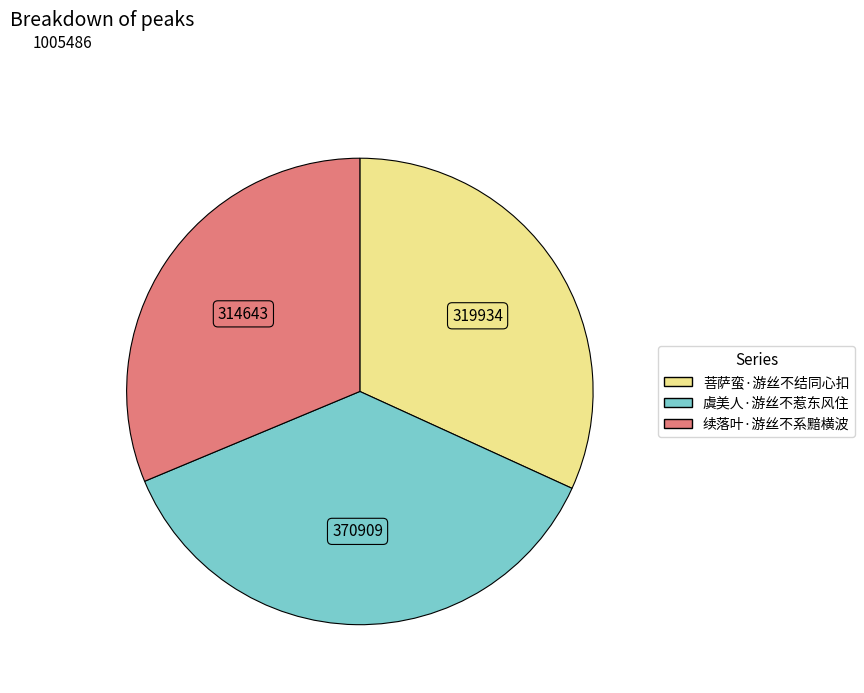

How many segments does this pie chart have?

3